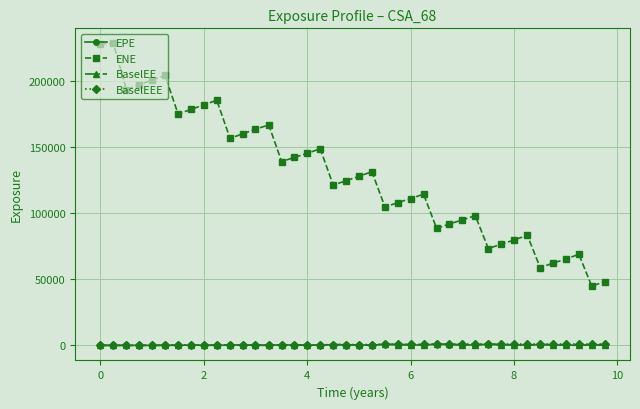

Which series has the widest spread of values?

ENE